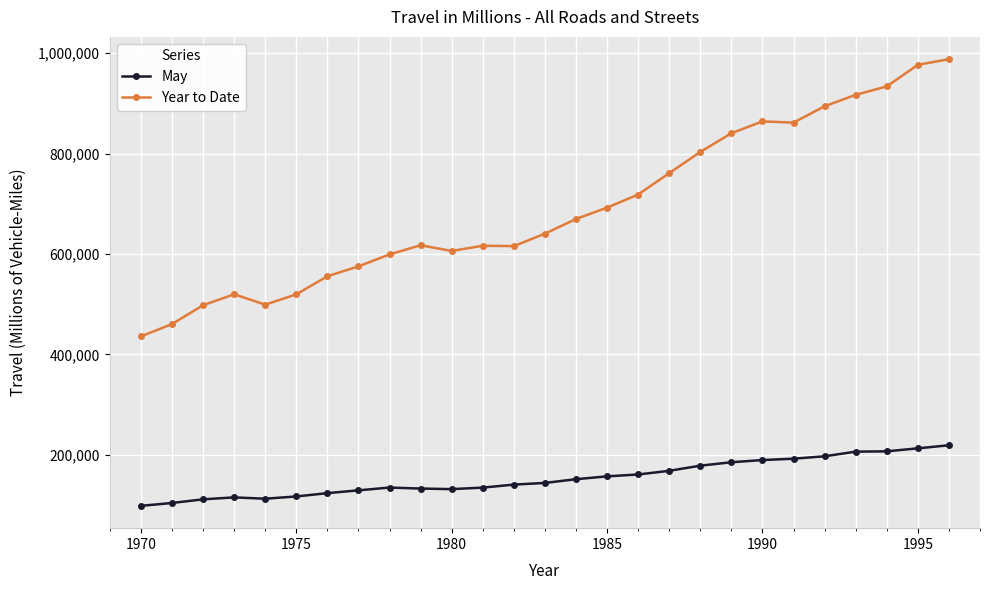

What is the difference between the second highest and minimum values in the Year to Date series?

541151.0